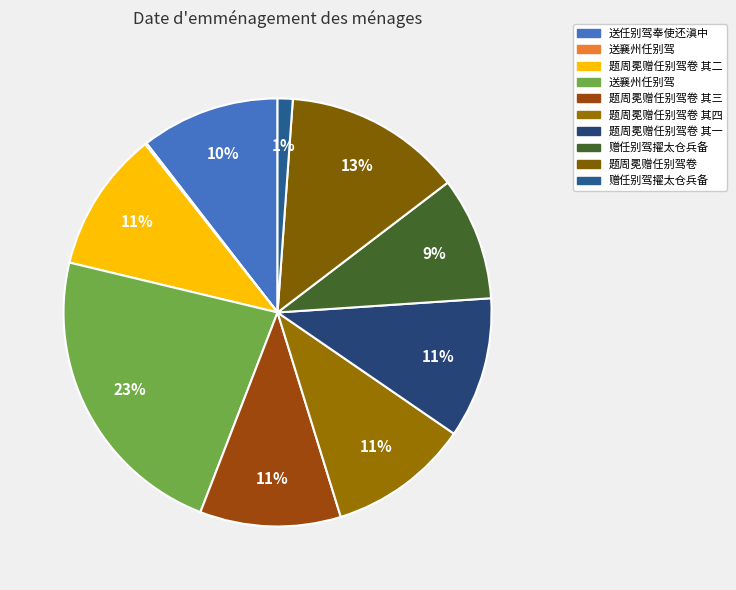

To the nearest percent, what is the difference between the largest and smallest slice percentages?

23%